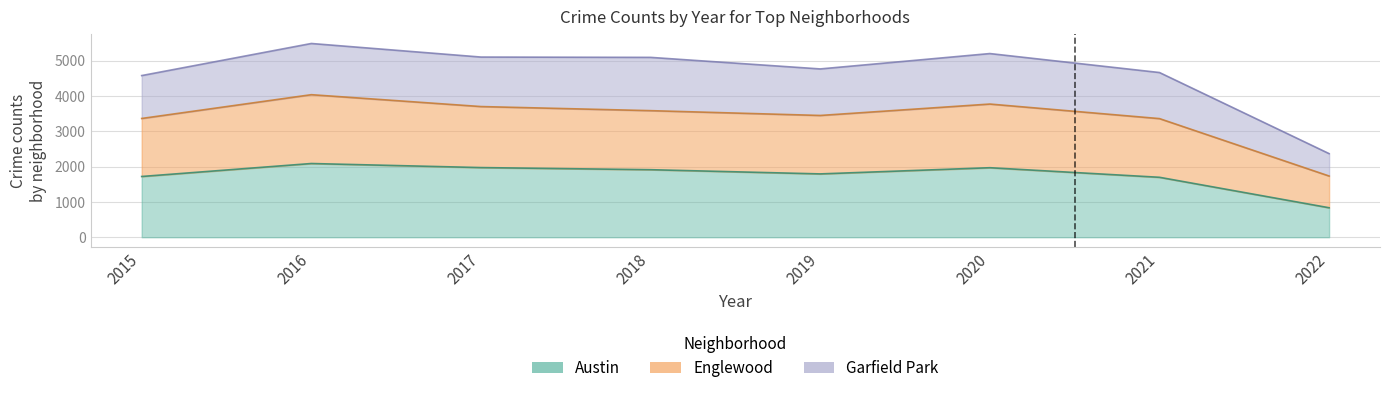

The value of Englewood at 2016 is 4034. True or false?

True